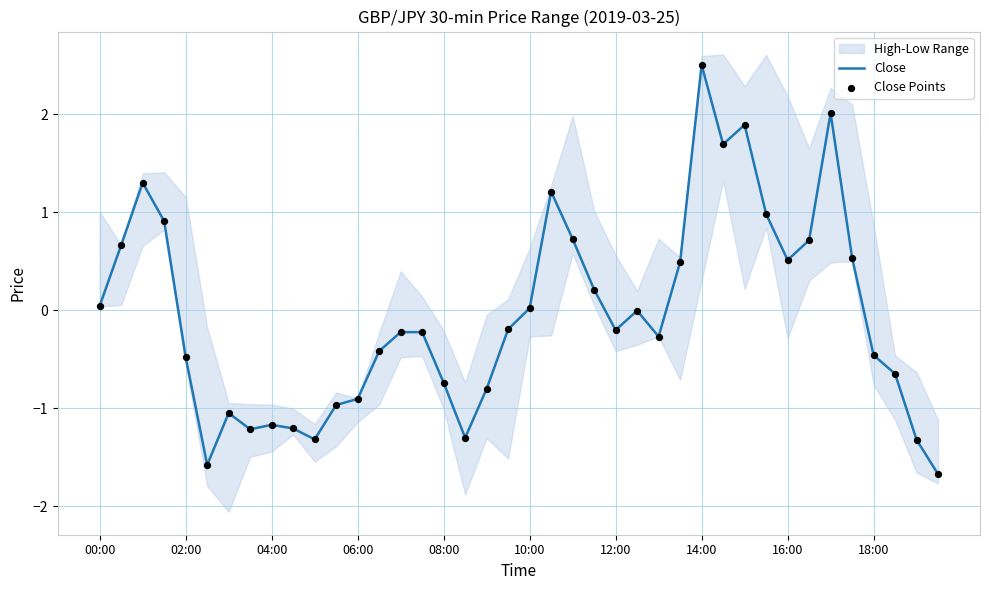

Is the value of Close at 33 greater than the value of Close Points at 25?

Yes